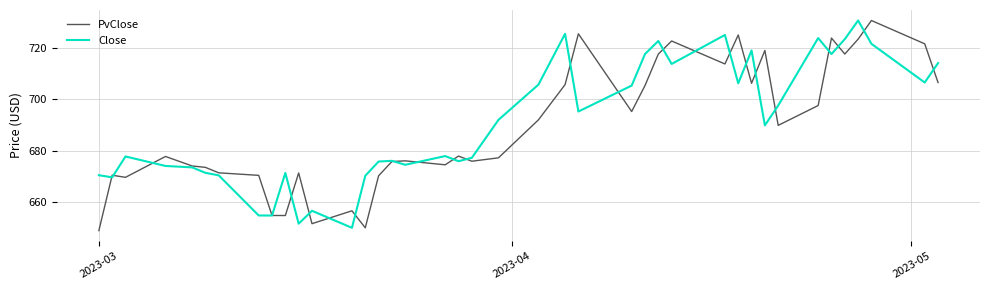

What is the smallest value displayed?

649.0